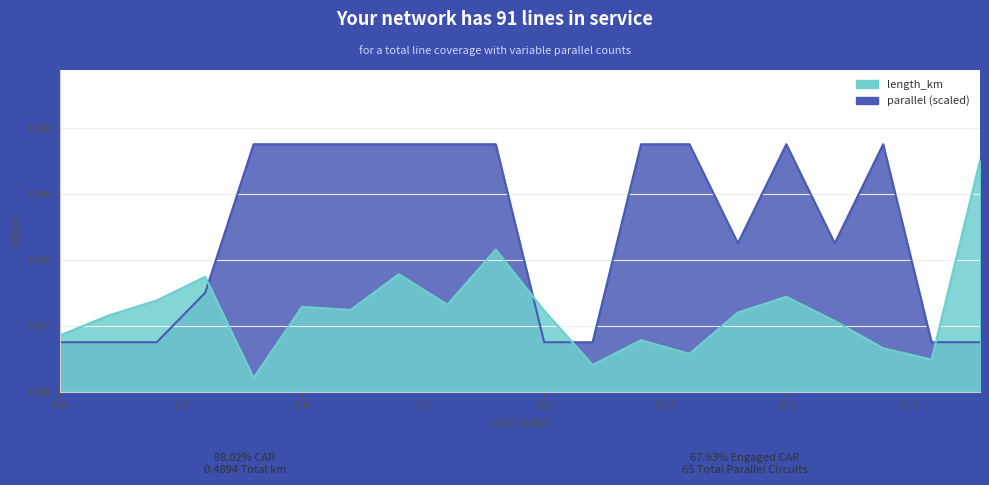

Rank the series by their maximum value, from lowest to highest.

length_km, parallel